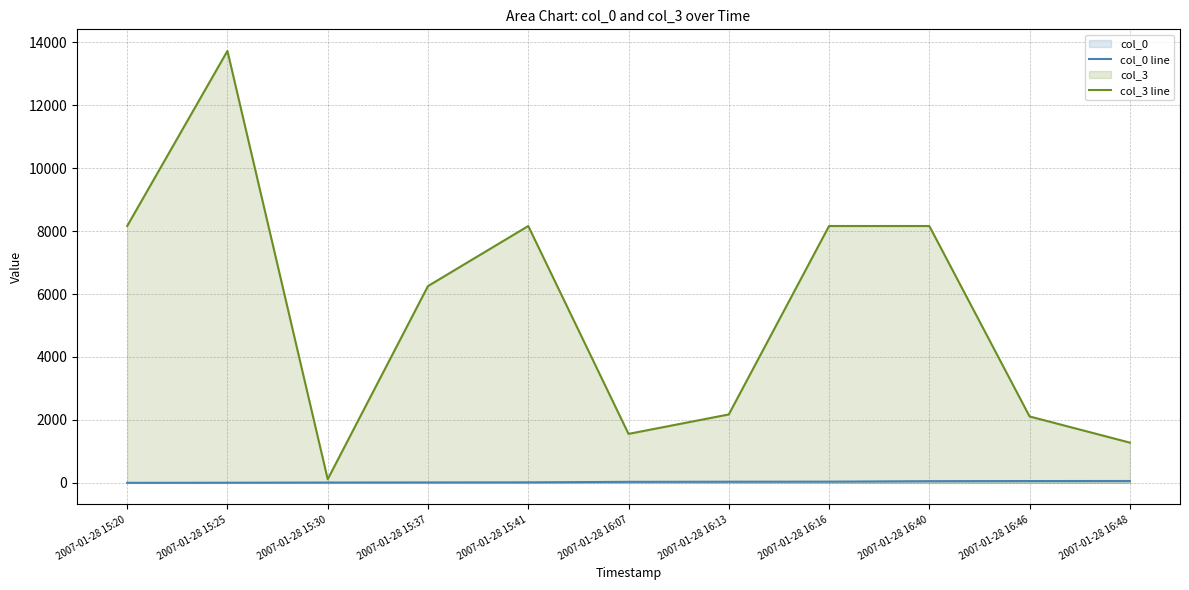

At how many categories does at least one series exceed 12177?

1